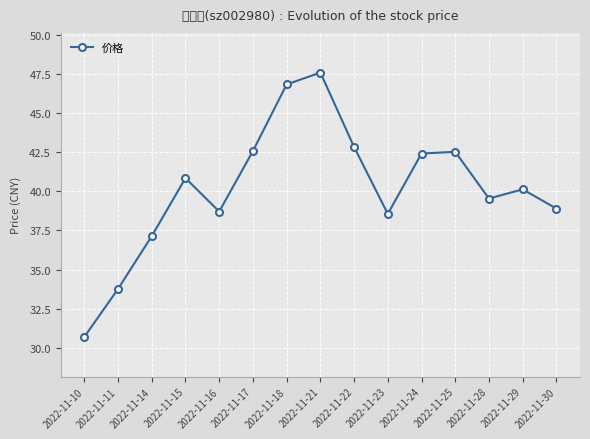

Between 2022-11-17 and 2022-11-29, which is larger?

2022-11-17